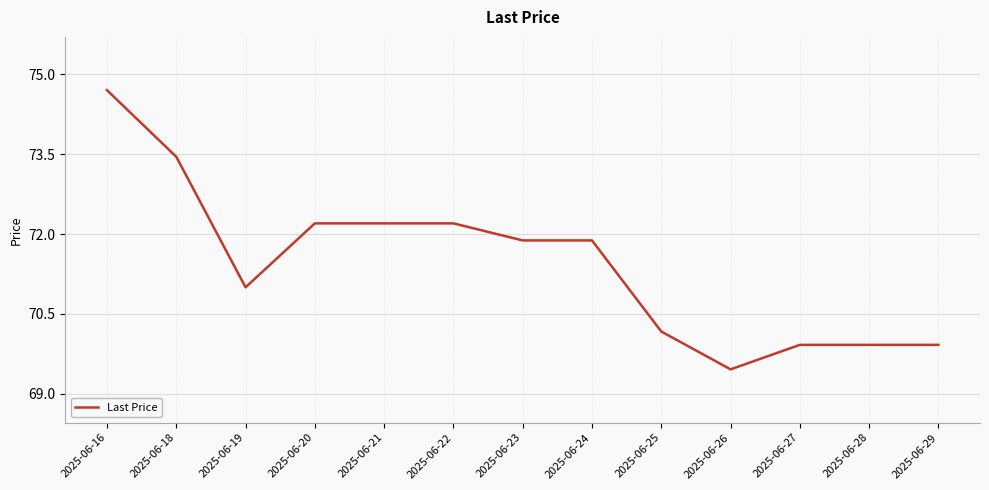

What is the difference between the values at 2025-06-25 and 2025-06-18?

3.3